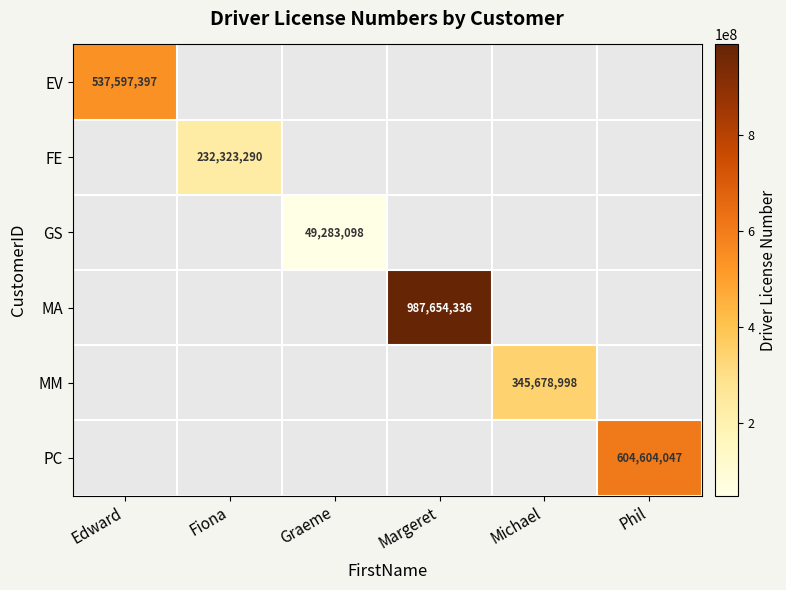

True or false: GS has a value of 16544098 at Graeme.

False